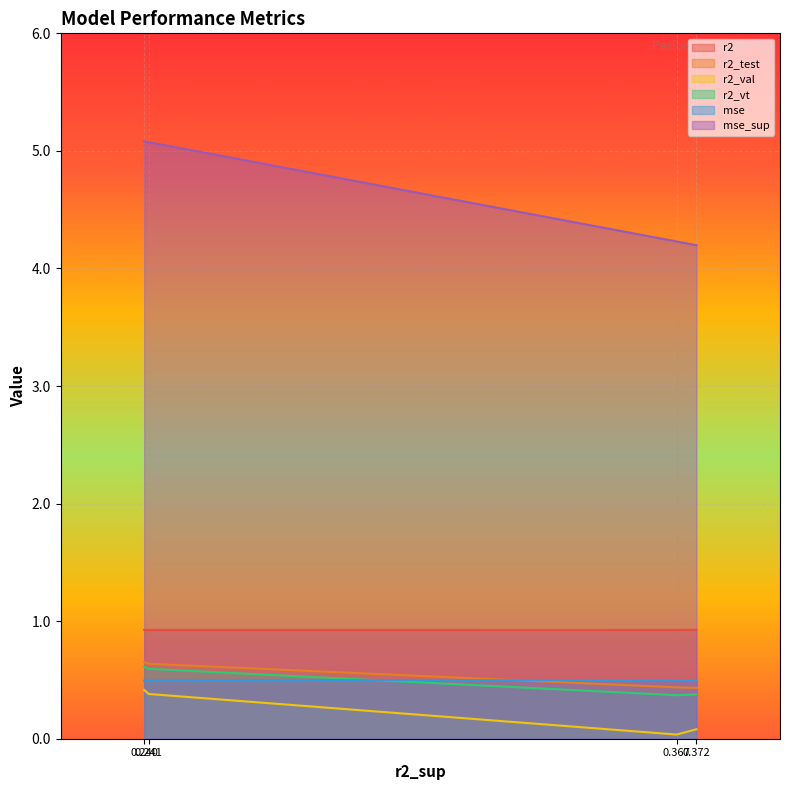

True or false: r2_test and r2_vt cross at least once.

False